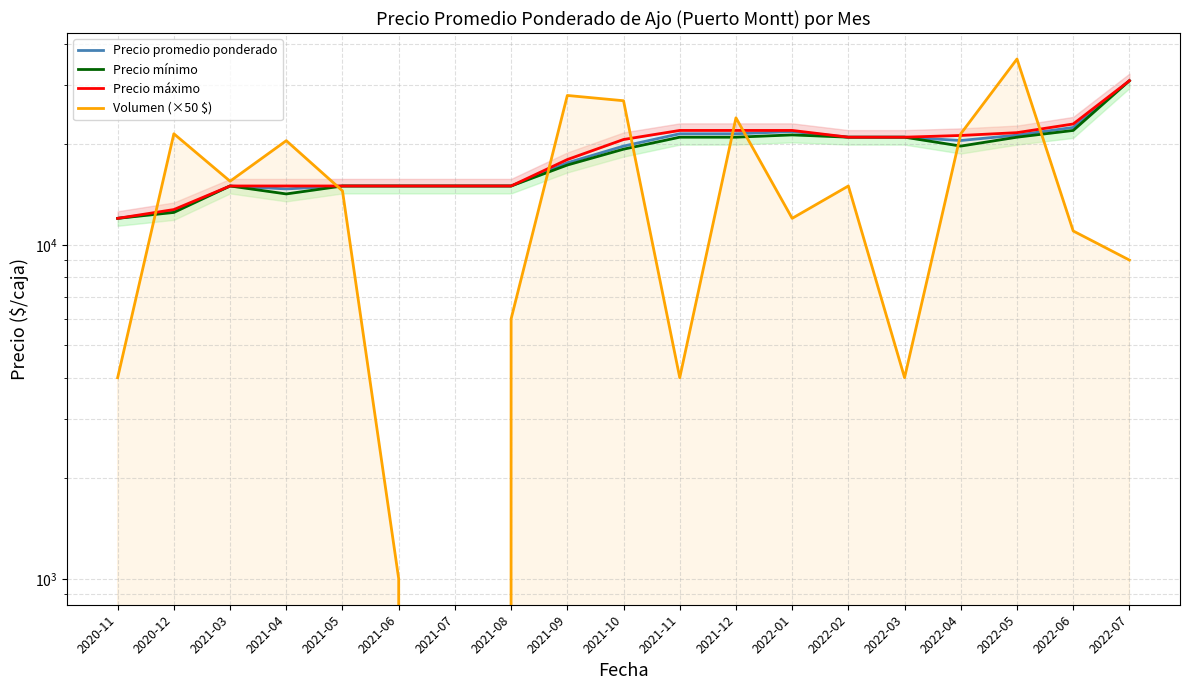

True or false: Precio máximo and Volumen (×50 $) intersect in this chart.

True